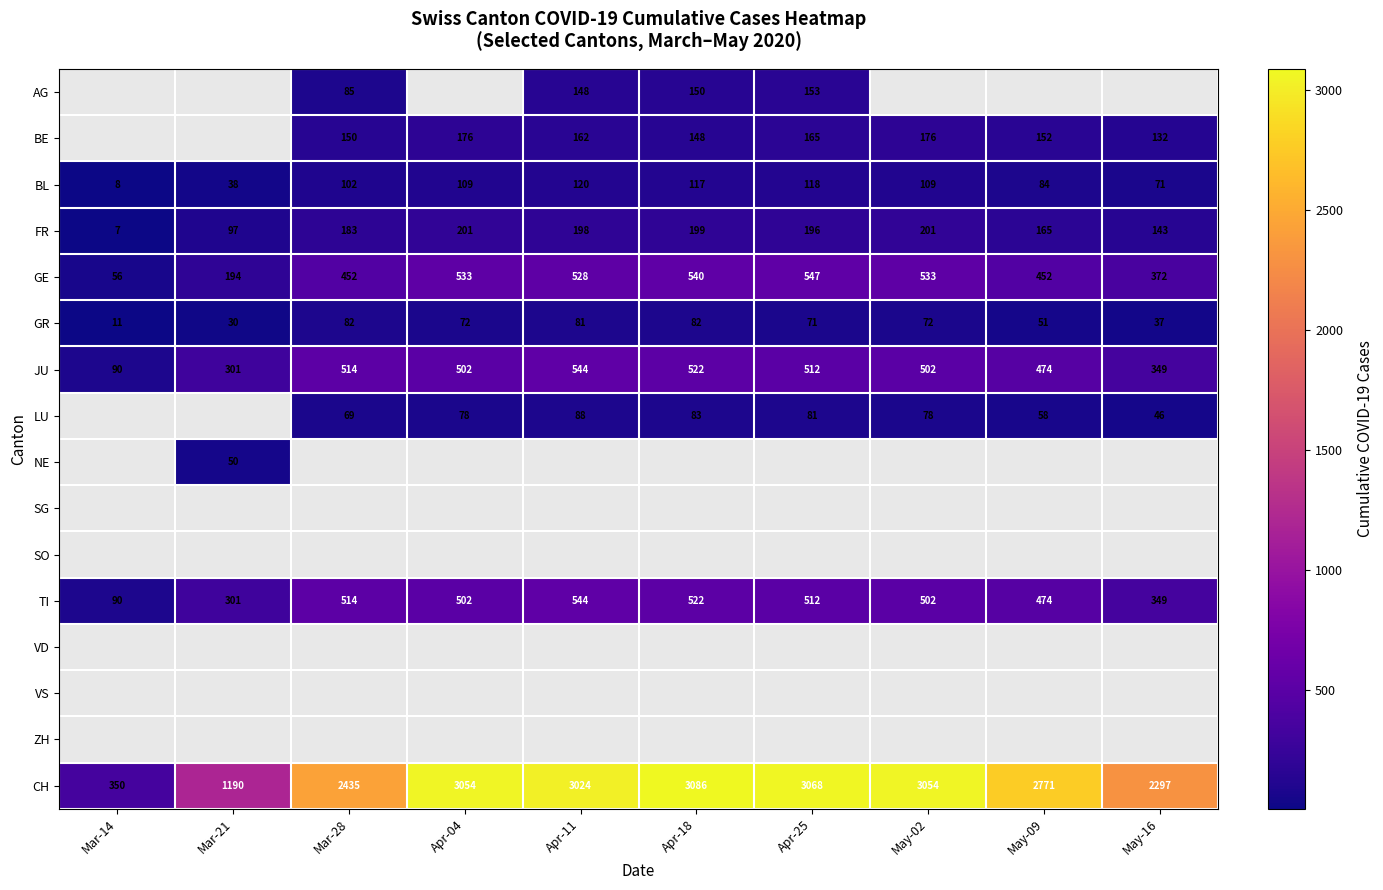

Where is CH nearest to the value 1718?

Mar-21